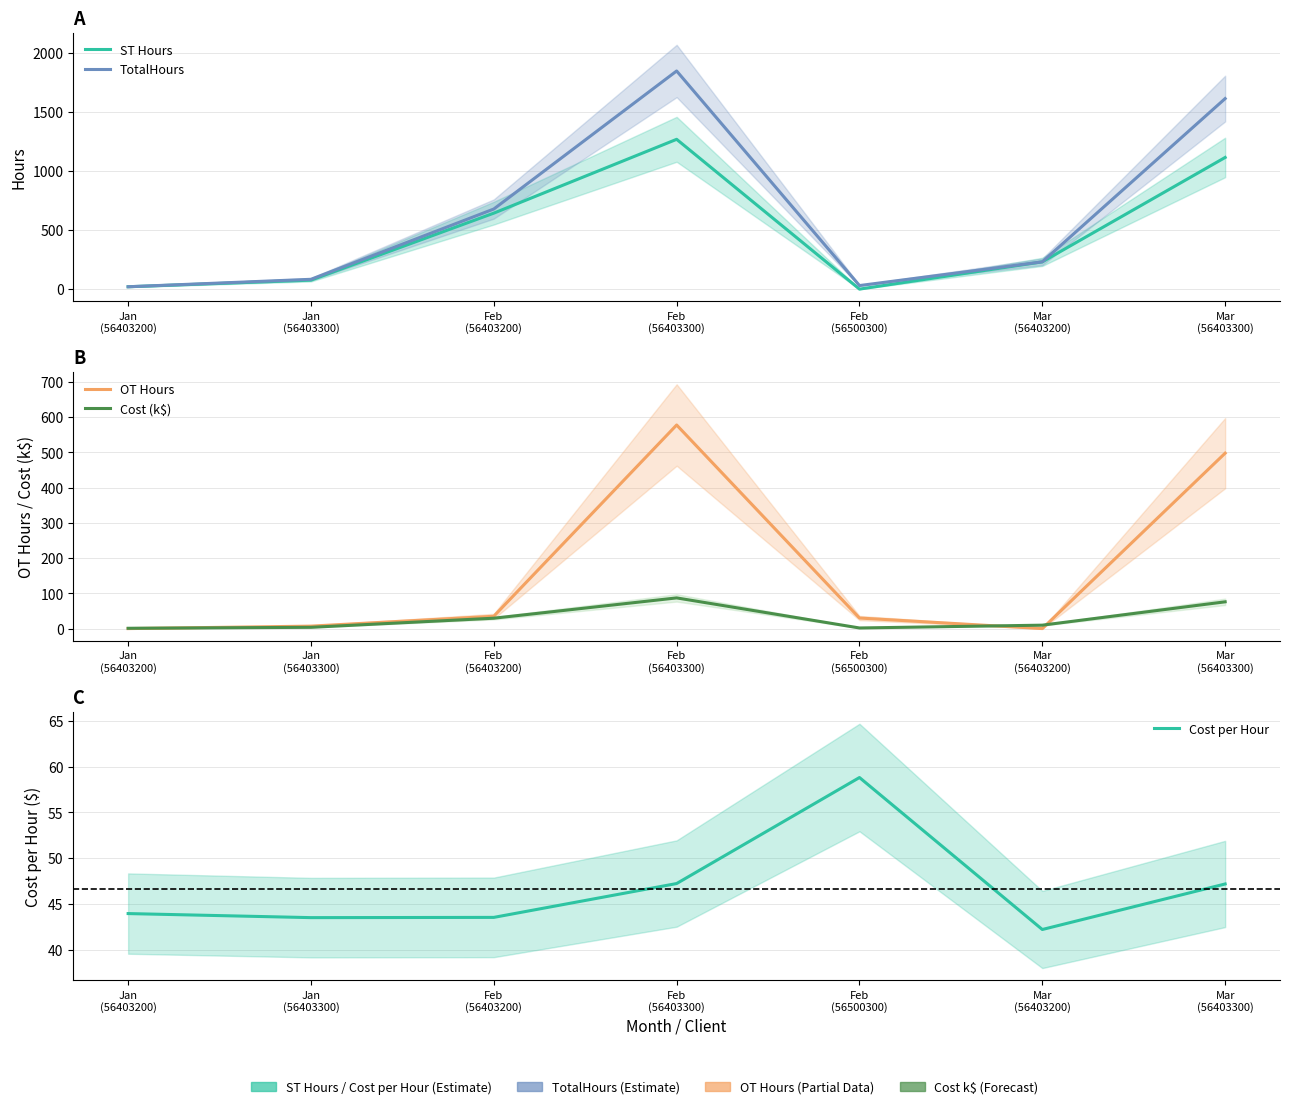

Reading left to right, list all the values displayed in this chart.

ST Hours: 20.0	76.0	642.5	1267.0	0.0	230.5	1113.5
TotalHours: 20.0	83.0	677.5	1845.0	30.0	230.5	1611.5
OT Hours: 0.0	7.0	35.0	578.0	30.0	0.0	498.0
Cost (k$): 0.9	3.6	29.5	87.1	1.8	9.7	76.0
Cost per Hour: 43.9	43.5	43.5	47.2	58.8	42.2	47.2